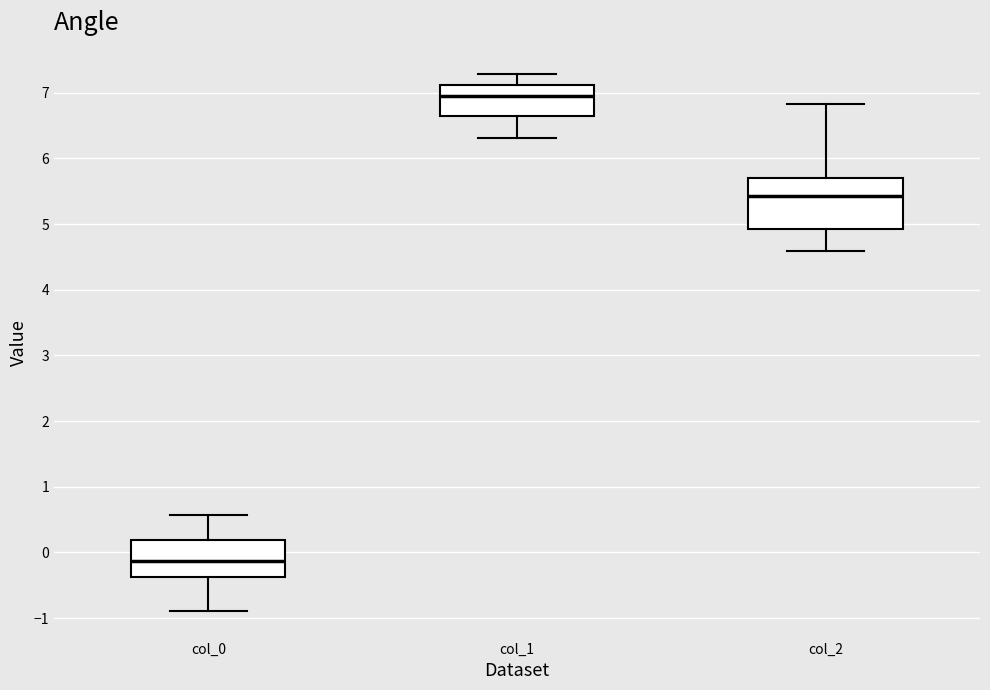

Reading left to right, transcribe this box plot: for each box, give where its median line is, the range the box spans, and where its two whiskers end, as read against the y-axis. The values are not printed on the chart, so give them approximately, as read against the axis.

col_0: median -0.1, box -0.4 to 0.2, whiskers -0.9 to 0.6
col_1: median 6.9, box 6.6 to 7.1, whiskers 6.3 to 7.3
col_2: median 5.4, box 4.9 to 5.7, whiskers 4.6 to 6.8